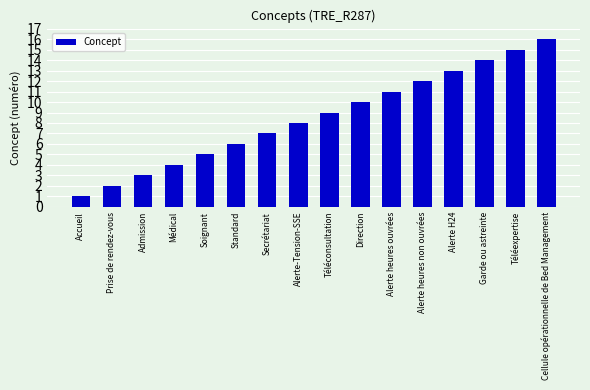

Count the number of data series in this chart.

1